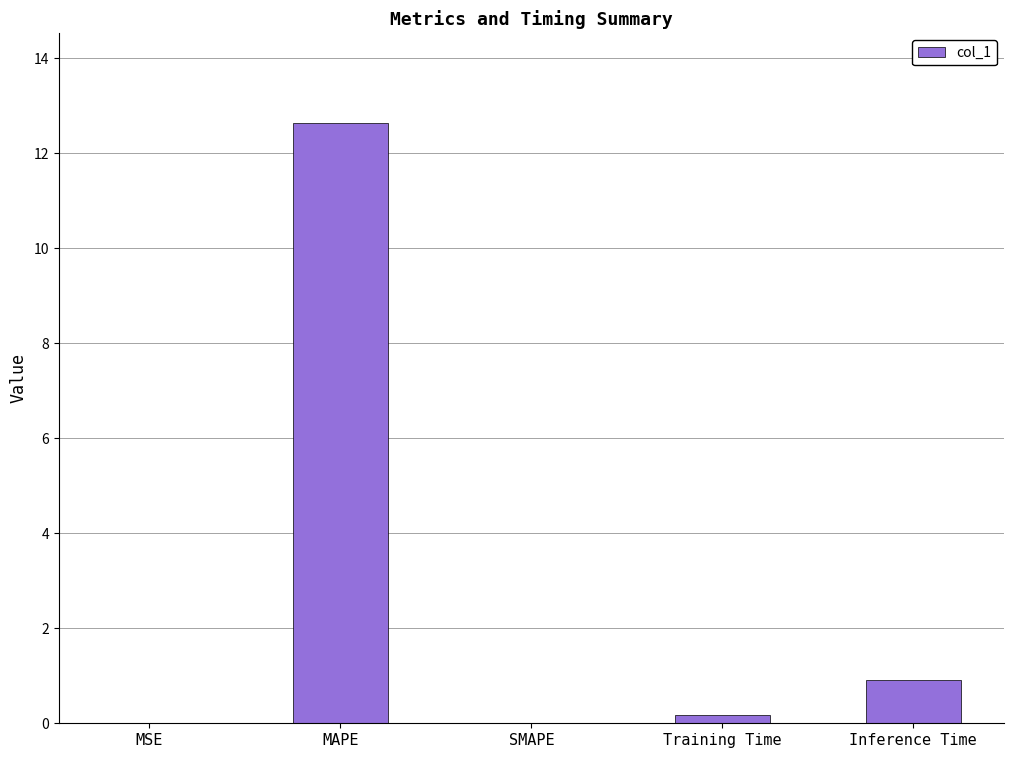

Is it true that the value at SMAPE is 0.0?

True